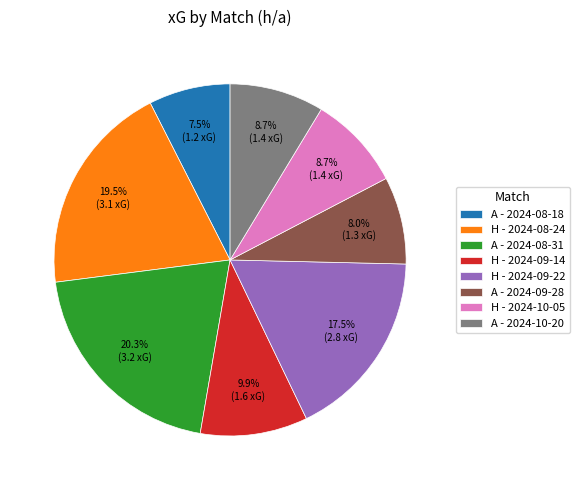

Count the number of slices in the pie.

8